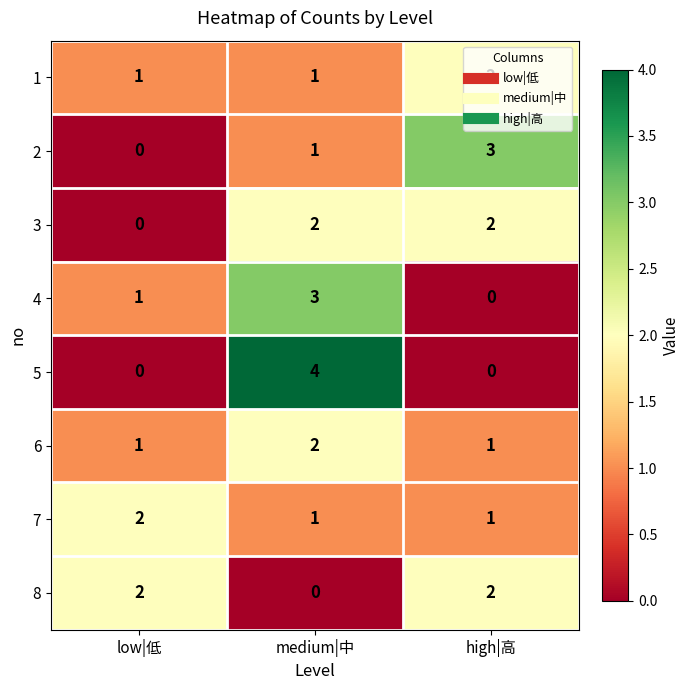

At which label is 2 closest to 1?

medium|中